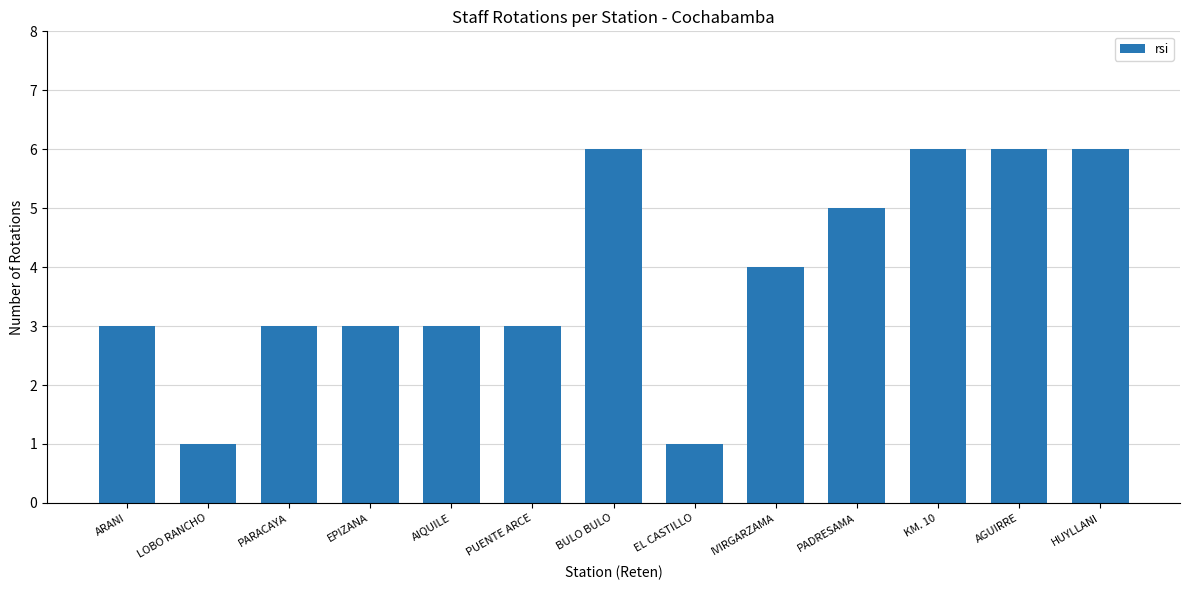

Reading right to left, extract all data points from this chart.

6	6	6	5	4	1	6	3	3	3	3	1	3